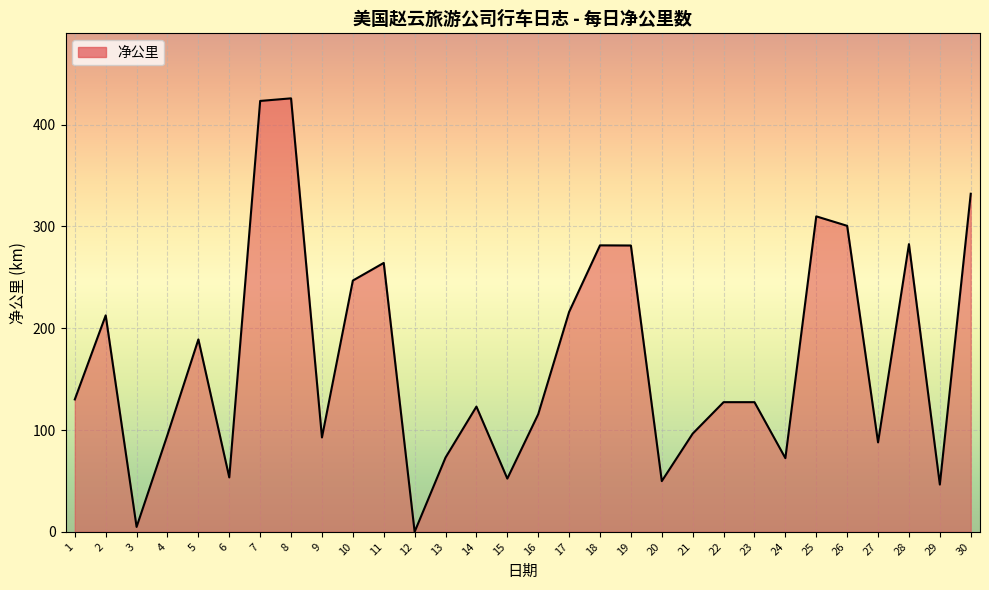

The value at 28 is 282.6. True or false?

True